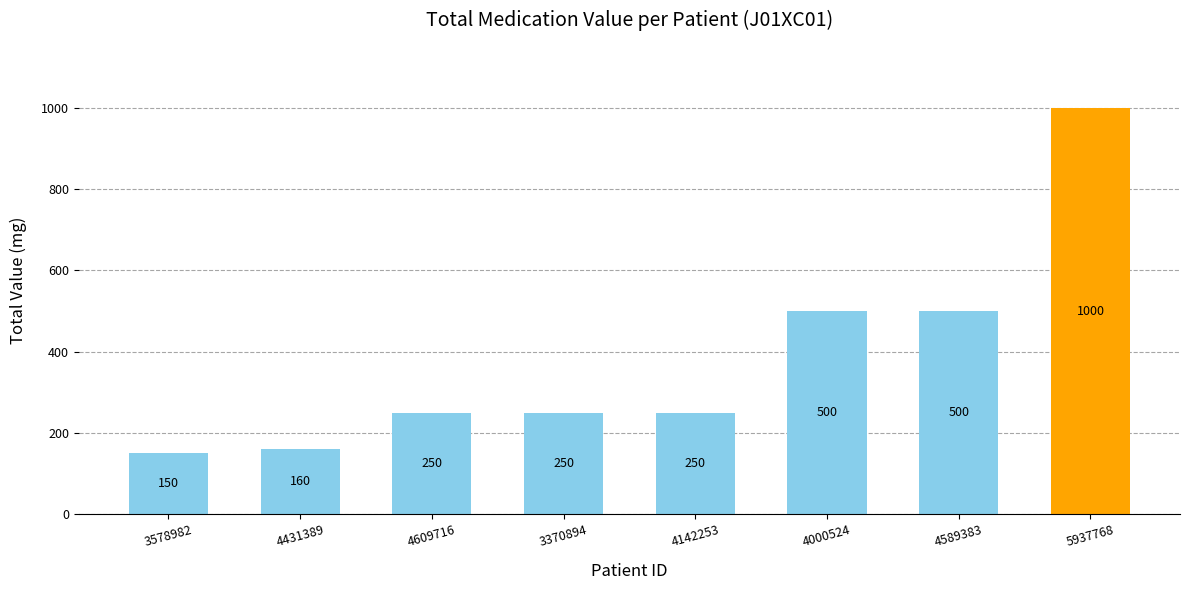

Which label corresponds to the smallest value in the chart?

3578982